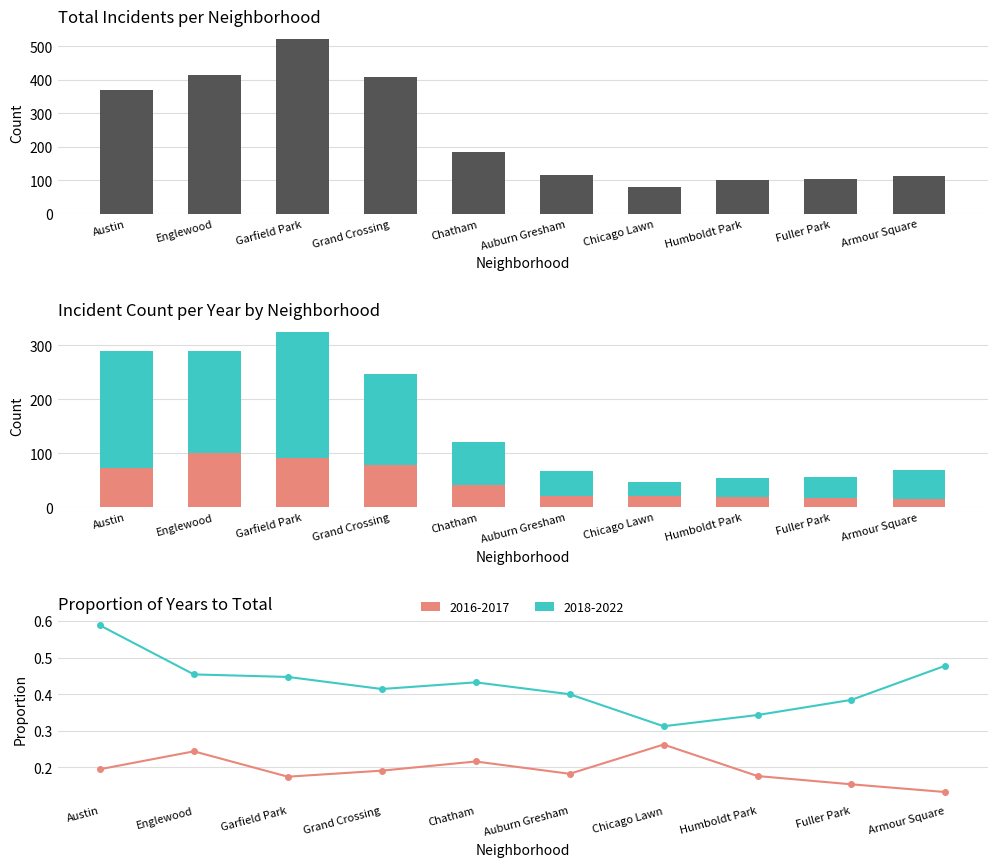

How many values are below 185?

5